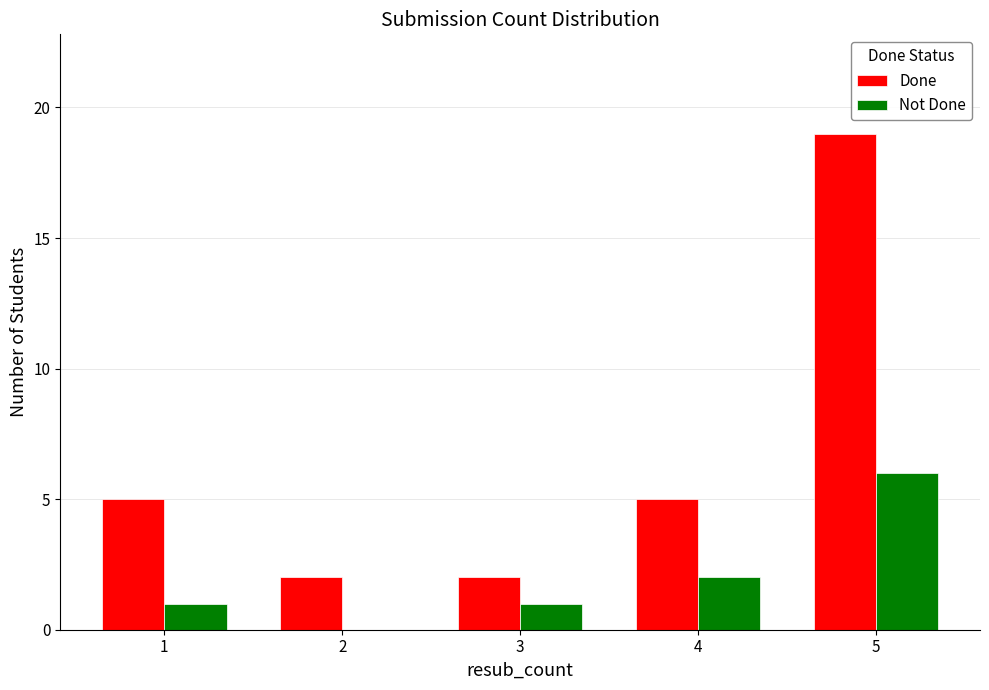

Between 1 and 2, which series saw the biggest shift?

Done